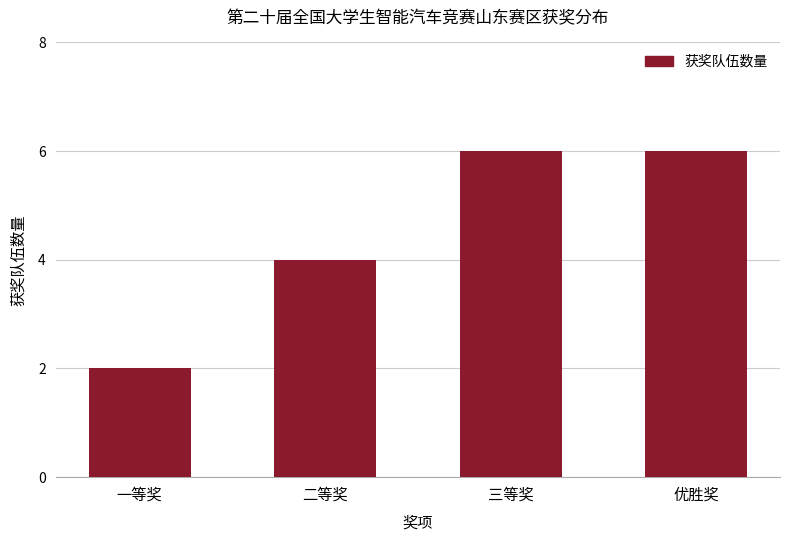

Reading right to left, what are all the values shown in this chart?

优胜奖=6	三等奖=6	二等奖=4	一等奖=2